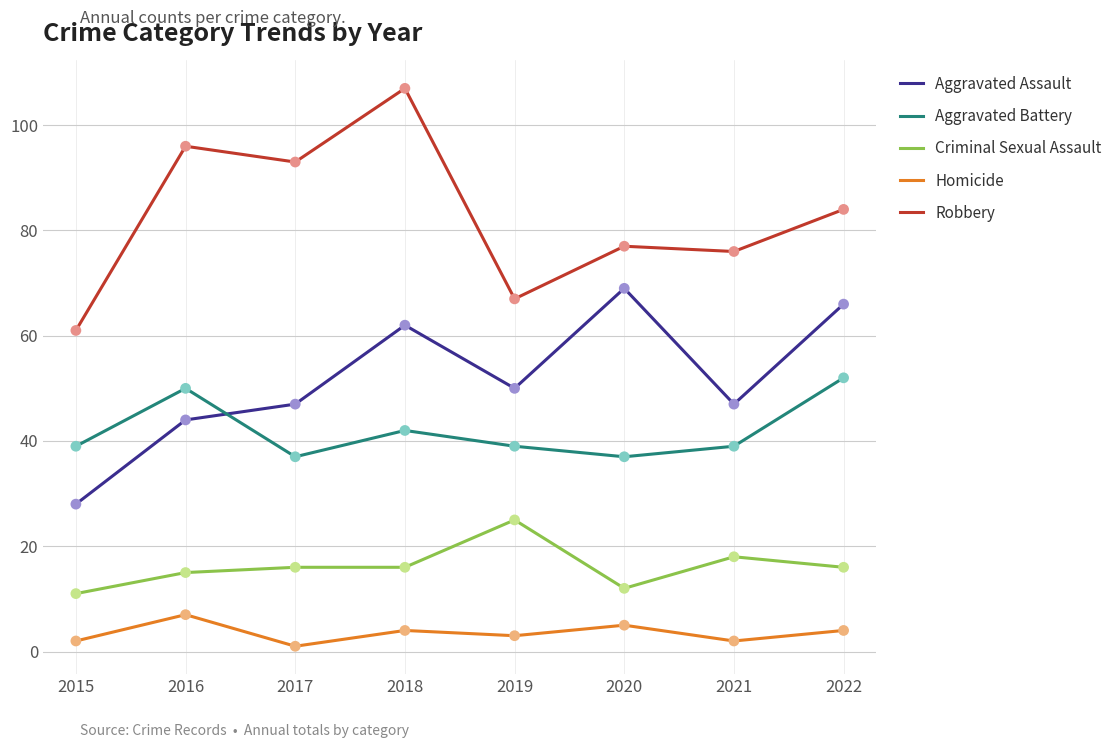

What is the total value across all series at 2017?

194